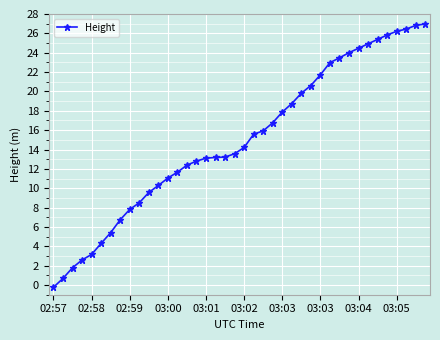

What is the greatest value displayed?

27.0